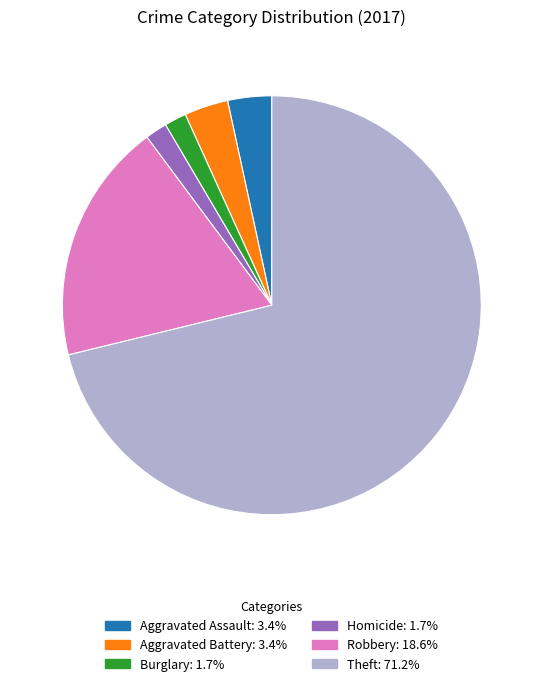

Is Aggravated Battery: 3.4% the majority of the pie?

No